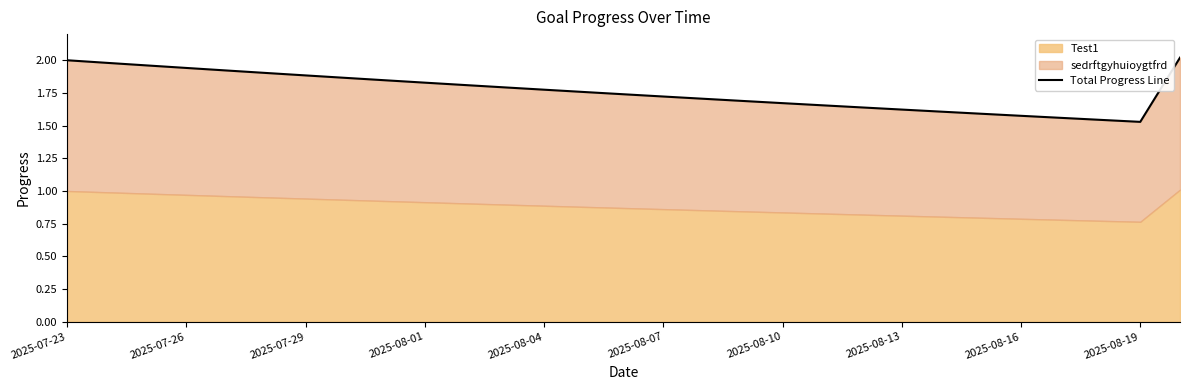

What is the sum of all values?

51.1